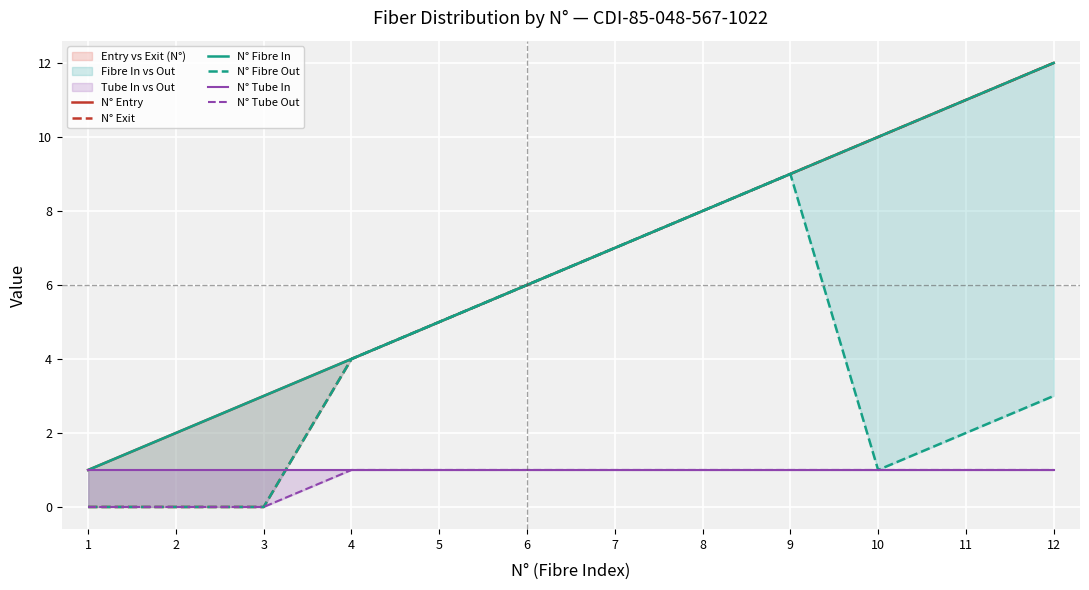

Rank the series by their maximum value, from lowest to highest.

N° Tube In, N° Tube Out, N° Fibre Out, N° Entry, N° Exit, N° Fibre In